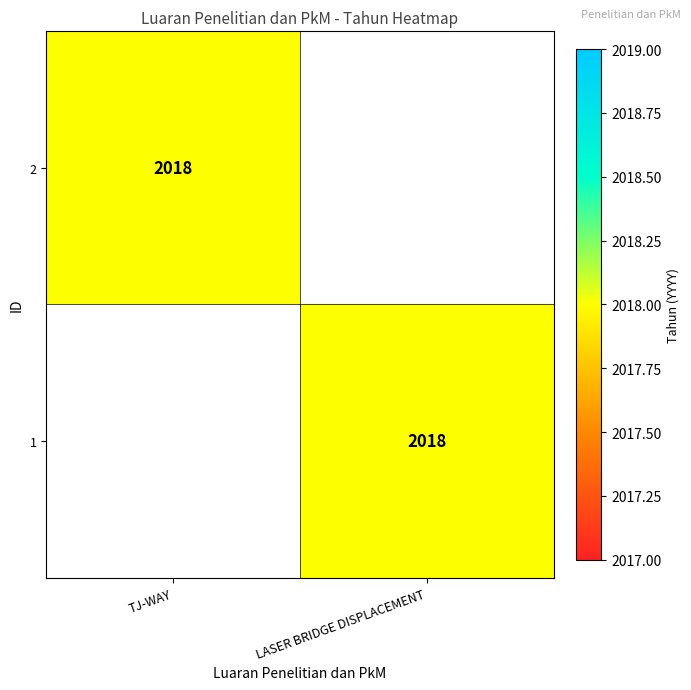

Is it true that 1 equals 2018 at LASER BRIDGE DISPLACEMENT?

True